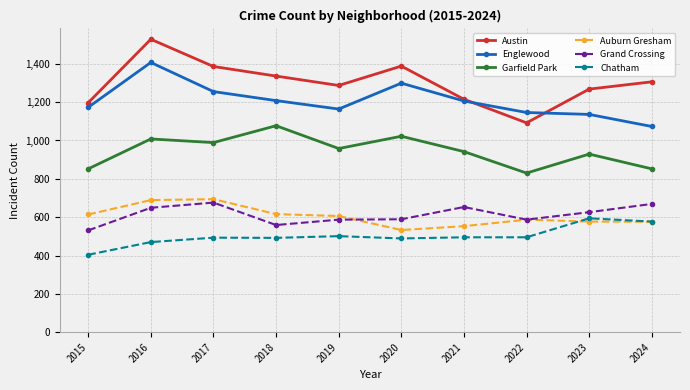

What is the smallest value displayed?

404